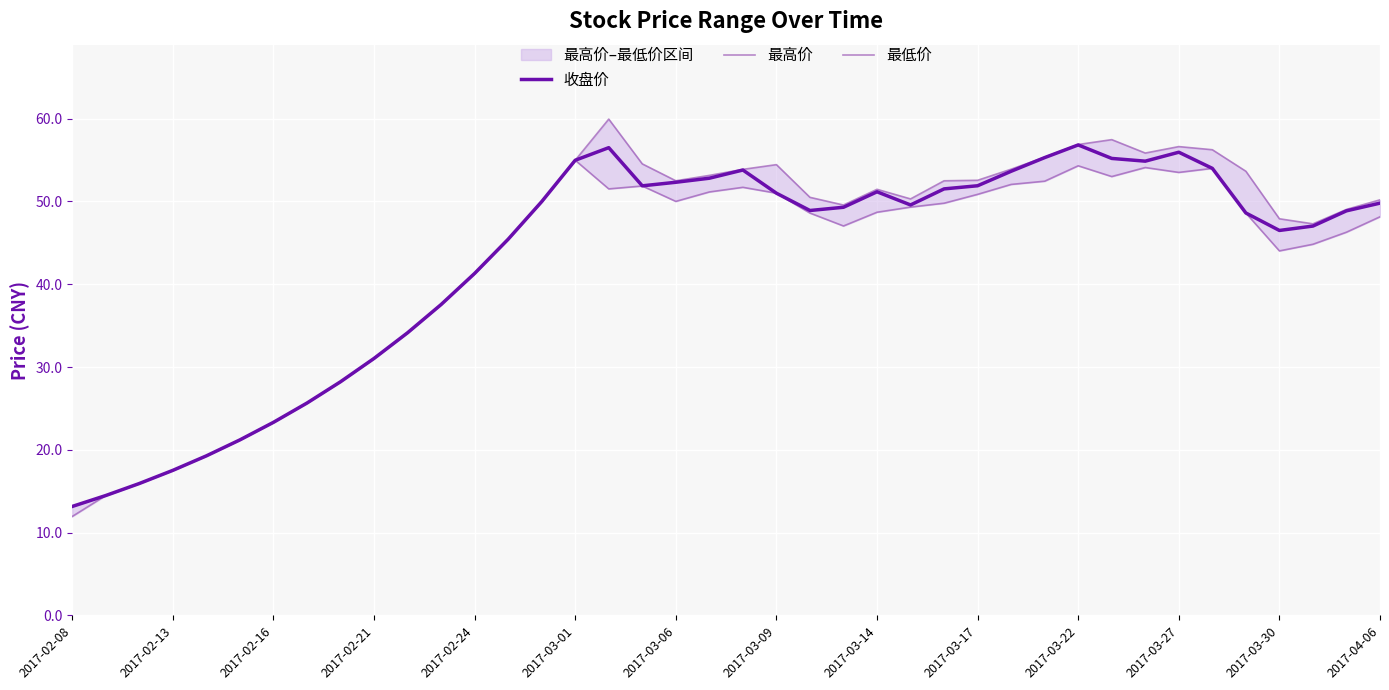

True or false: 收盘价 has a value of 69.5 at 2017-03-30.

False